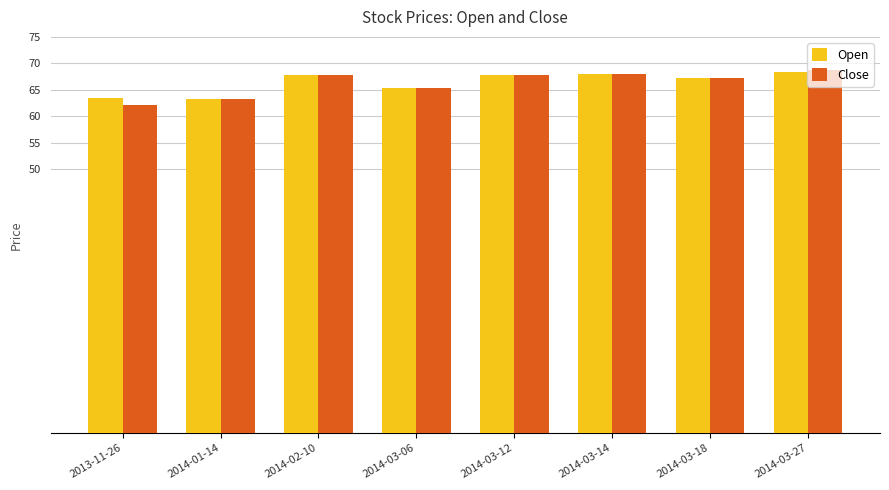

What is the label of the 7th bar from the right?

2014-01-14